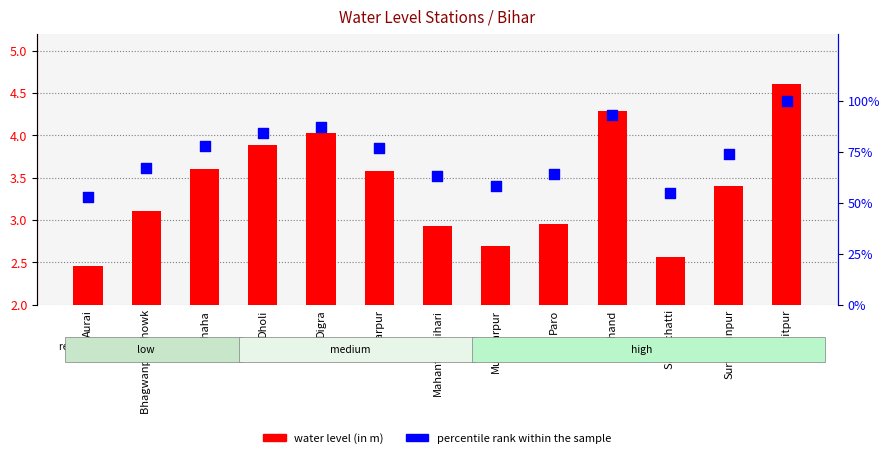

What are all the series names shown in the legend?

water level (in m), percentile rank within the sample